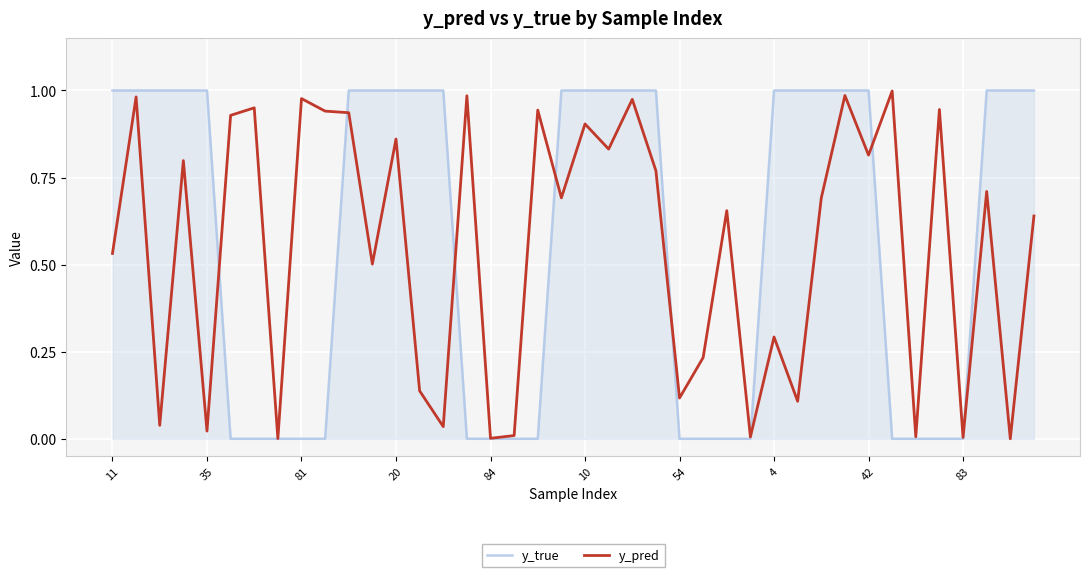

Which series has the largest range (max minus min)?

y_true